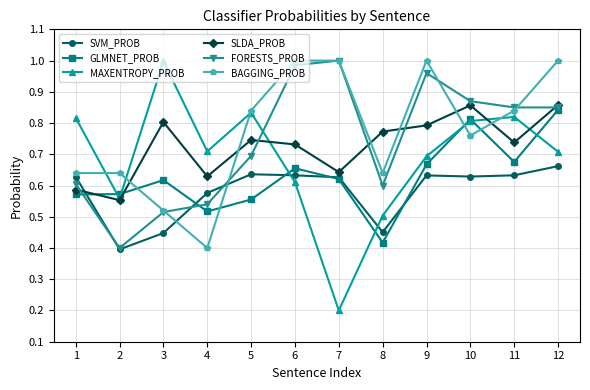

Where is BAGGING_PROB nearest to the value 0?

4